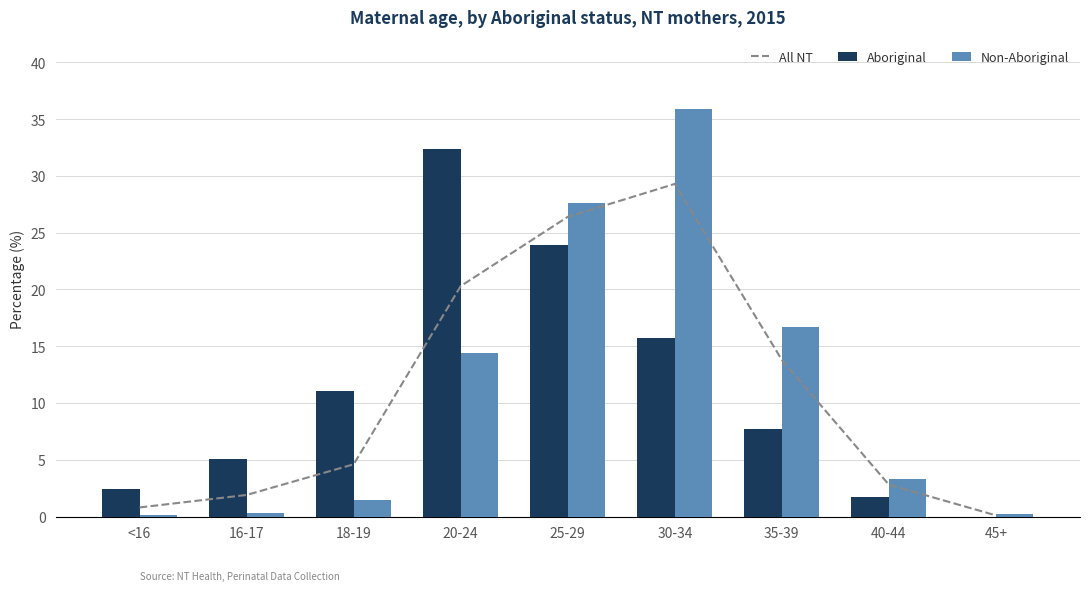

What is the maximum value shown in the chart?

35.9